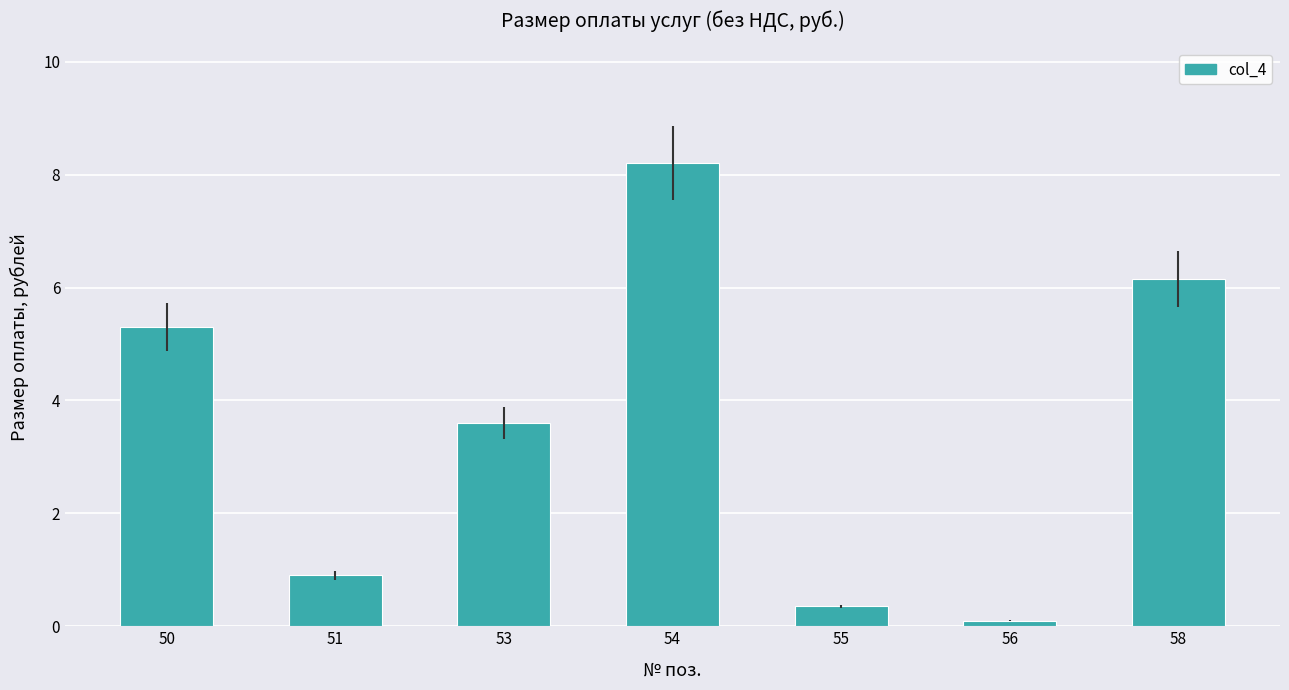

Which label corresponds to the largest value in the chart?

54